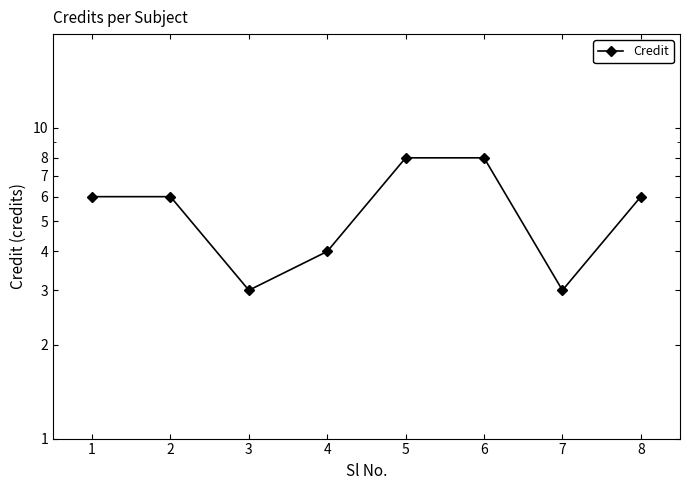

Approximately how many times larger is the value at 8 compared to 5?

0.8